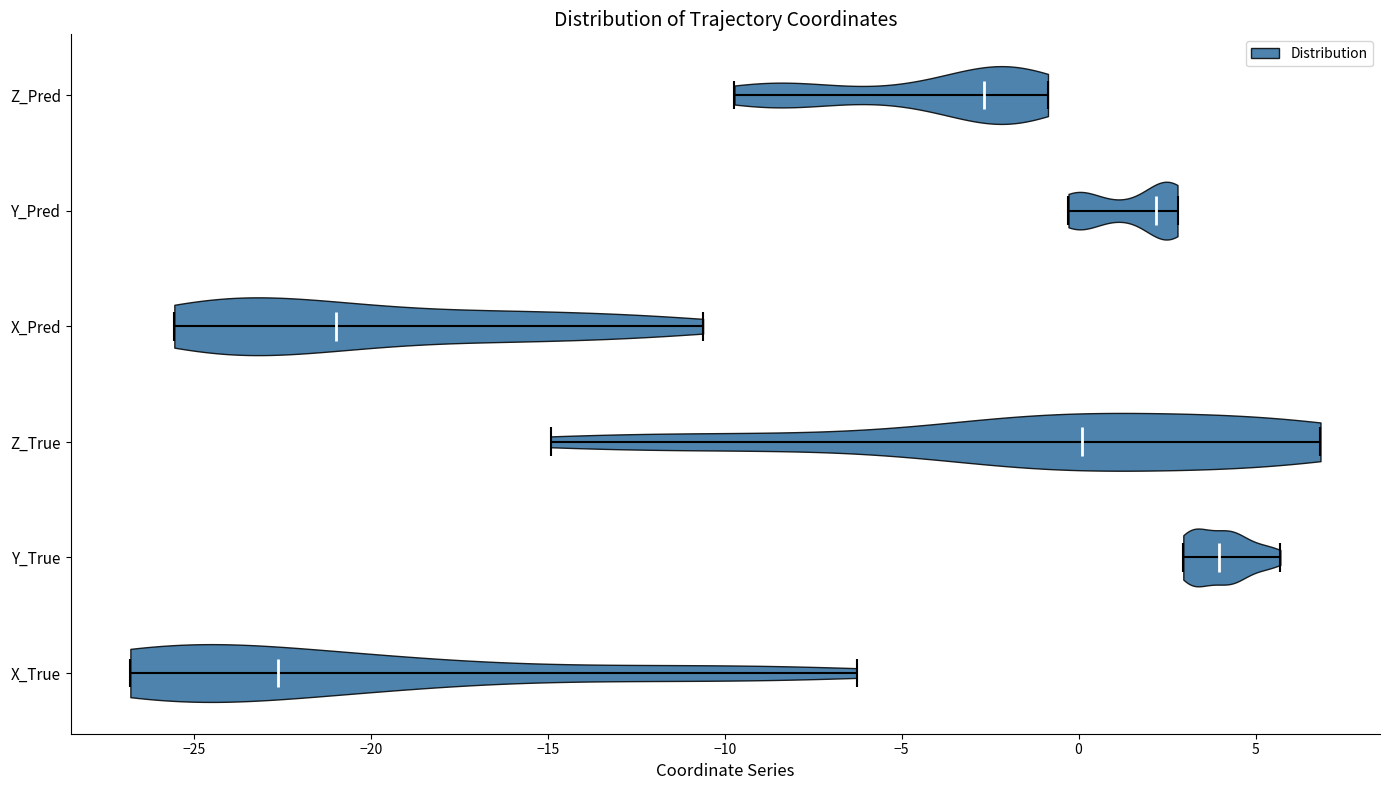

Which violin has the furthest to the right median line?

Y_True